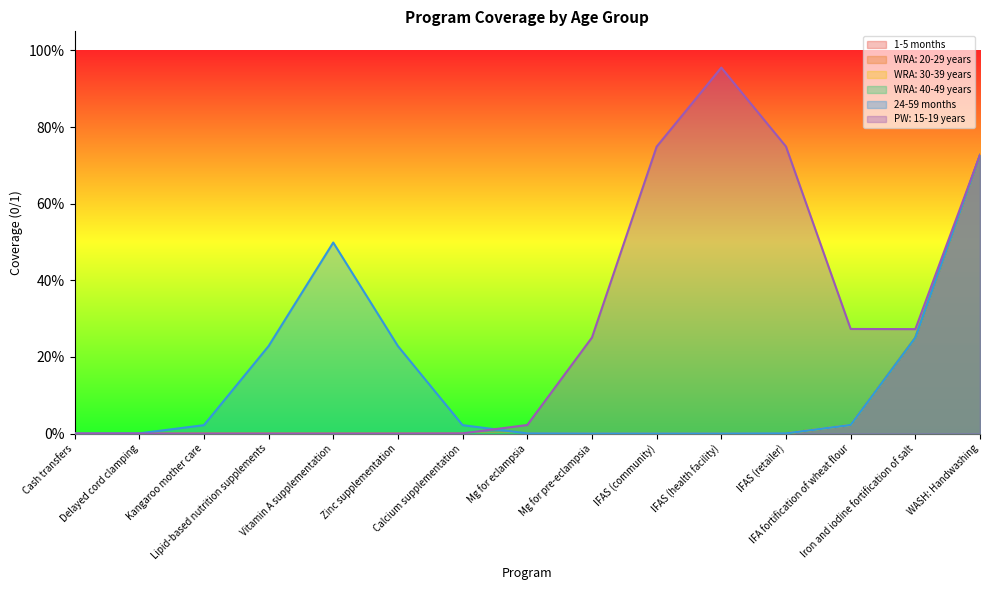

At which label is WRA: 40-49 years closest to 0?

Cash transfers